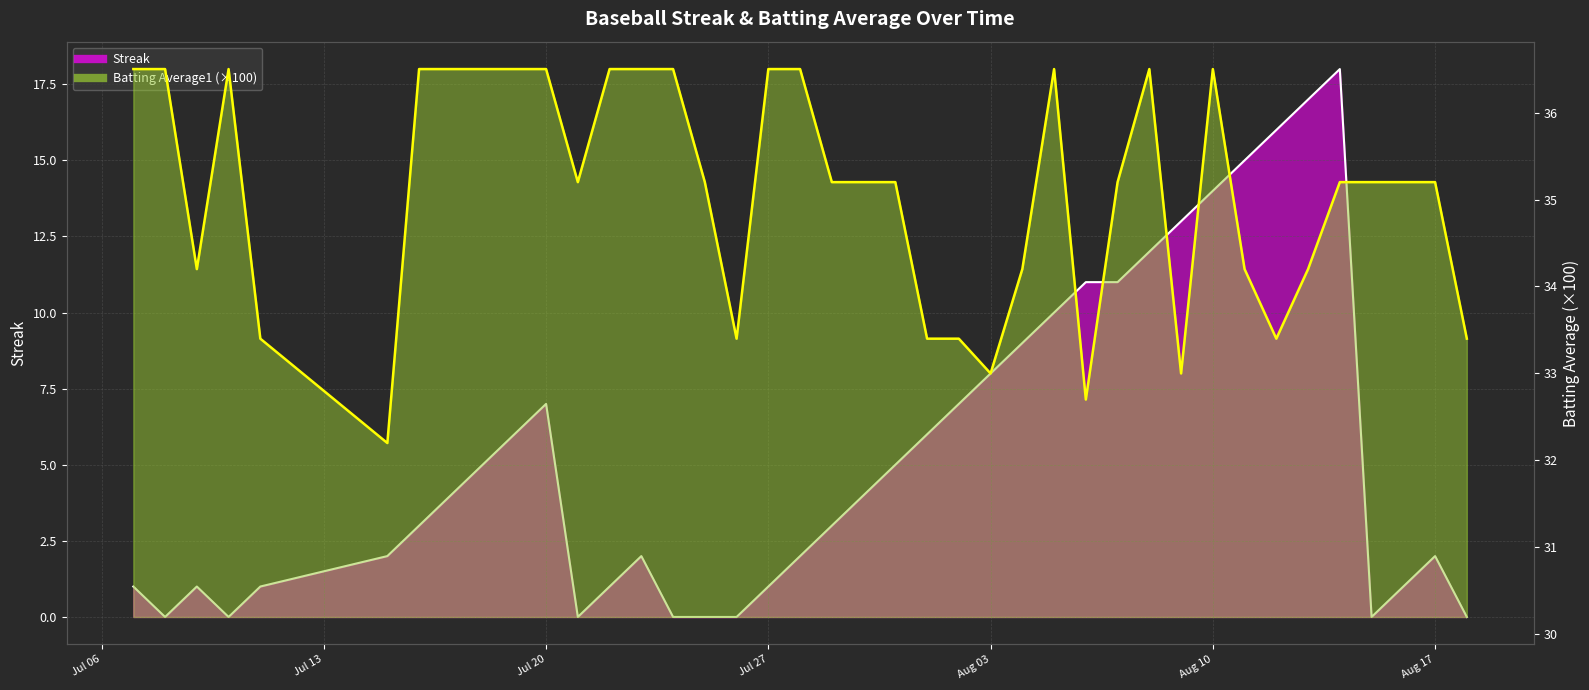

At how many categories does at least one series exceed 21?

40